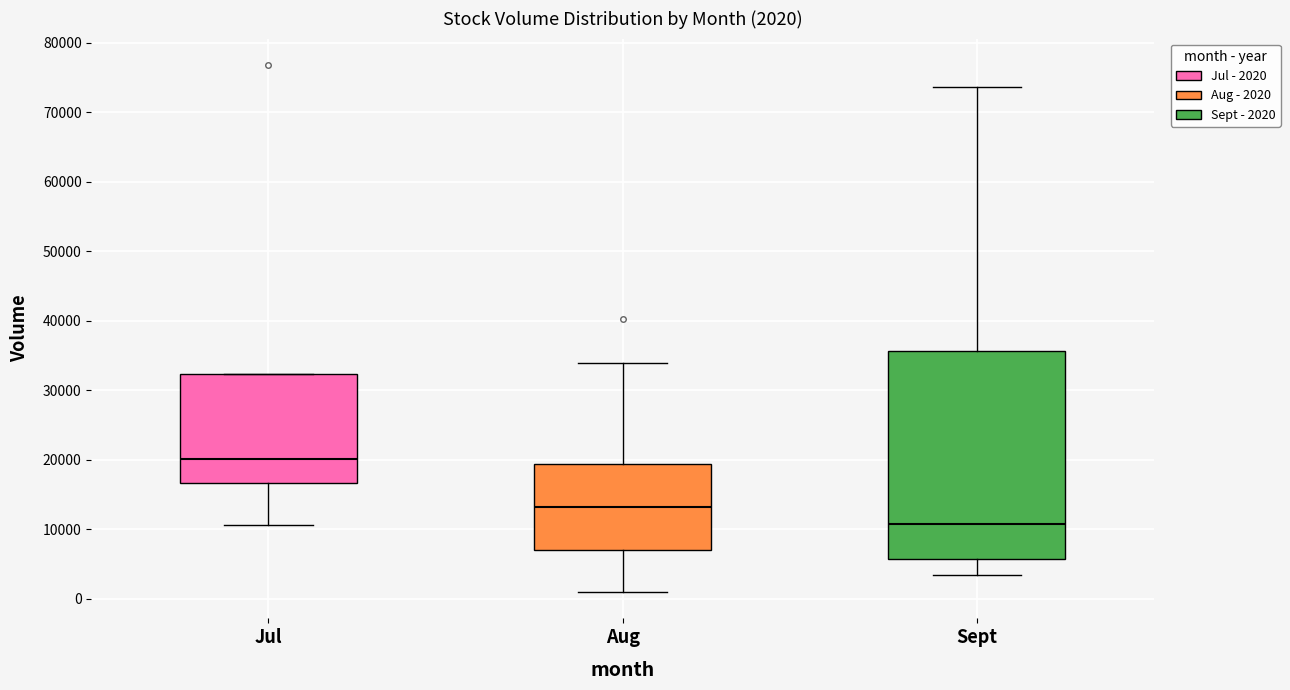

Comparing the boxes themselves (not the whiskers), which one is the tallest?

Sept